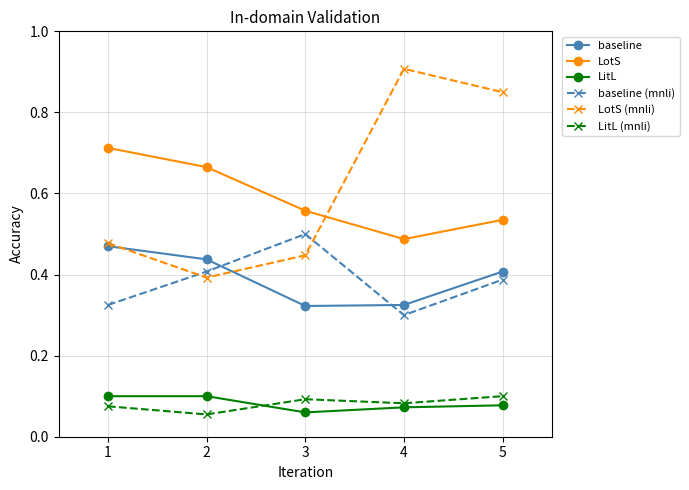

Is the value of LitL (mnli) at 1 greater than the value of LotS (mnli) at 2?

No